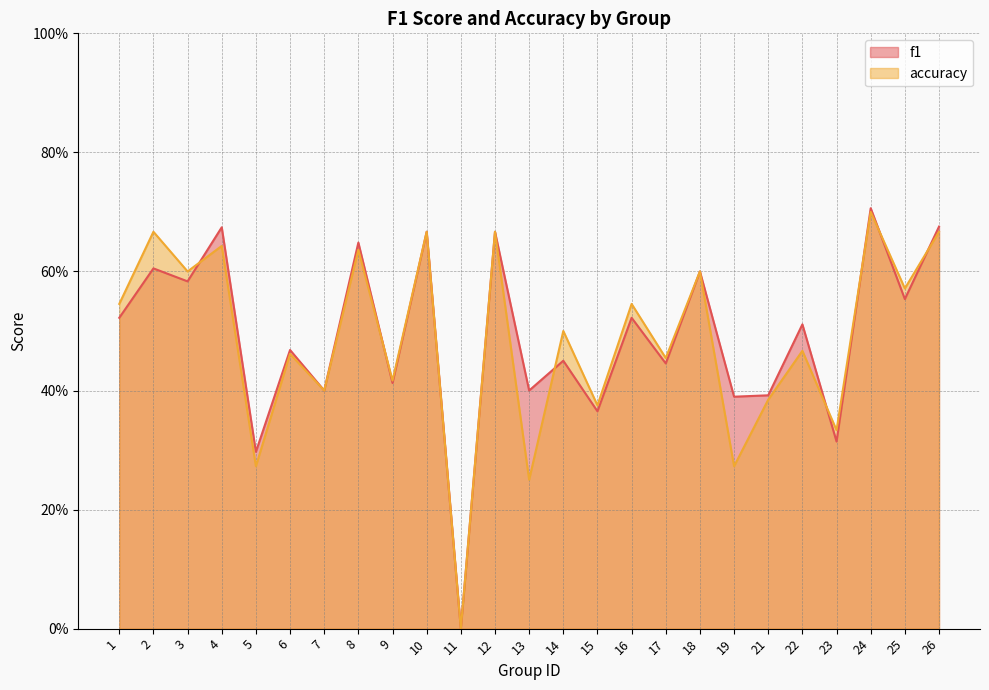

What is the average value of the f1 series?

0.5